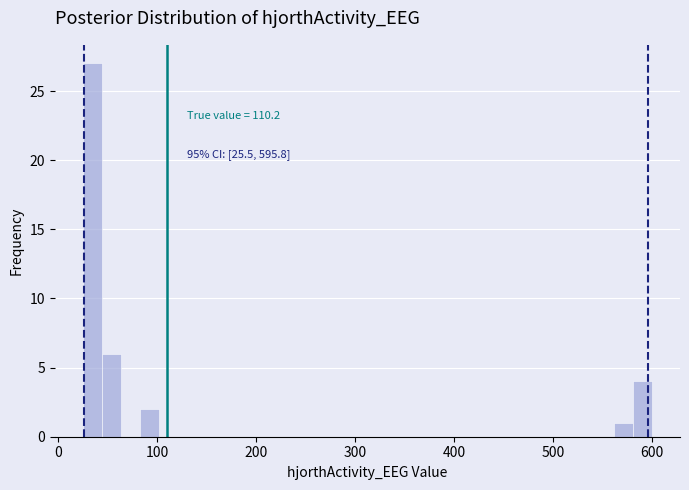

Read against the x-axis, roughly where is the centre of the tallest bar?

30